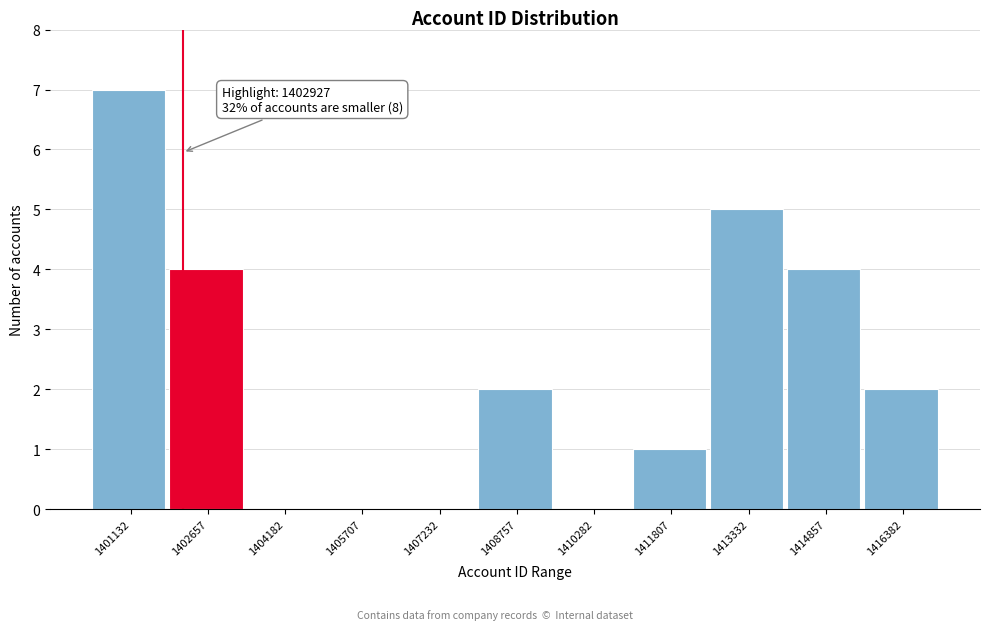

Reading left to right, list all the values displayed in this chart.

1401132=7	1402657=4	1404182=0	1405707=0	1407232=0	1408757=2	1410282=0	1411807=1	1413332=5	1414857=4	1416382=2